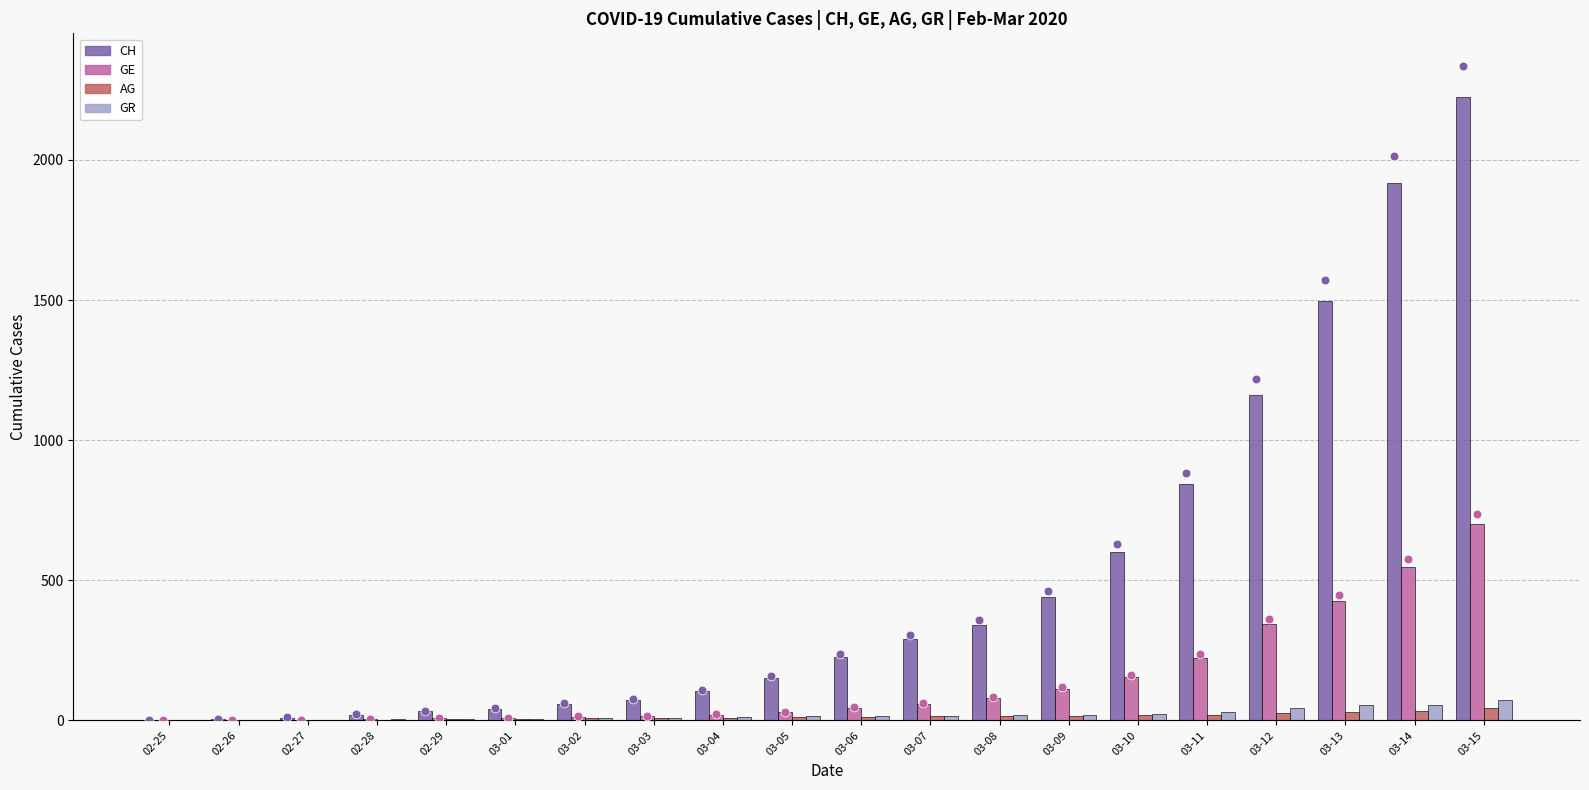

Is the value of GR at 03-13 greater than the value of CH at 03-11?

No